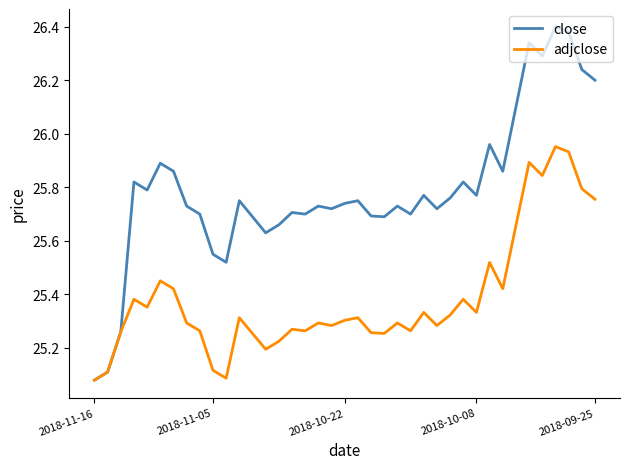

What is the difference between the second highest and minimum values in the close series?

1.3